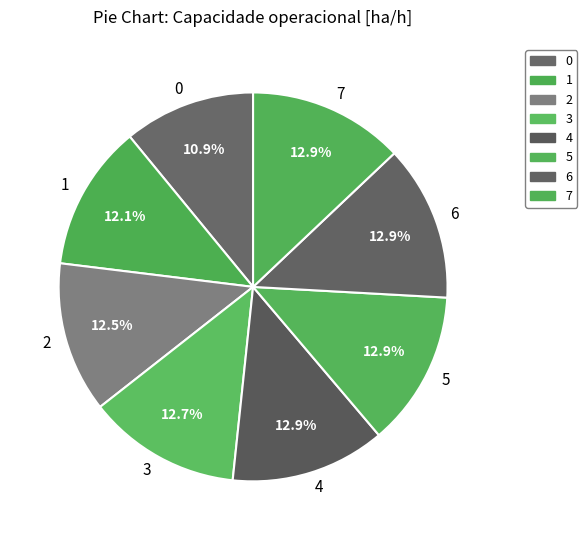

Is there a majority slice in this chart?

No